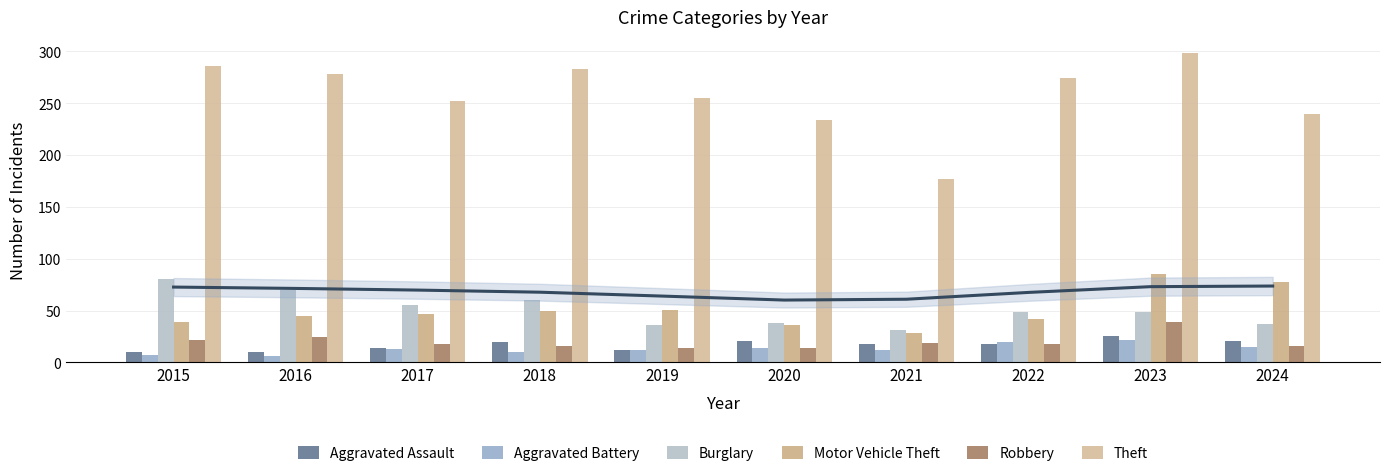

What is the difference between the Robbery values at 2019 and 2016?

10